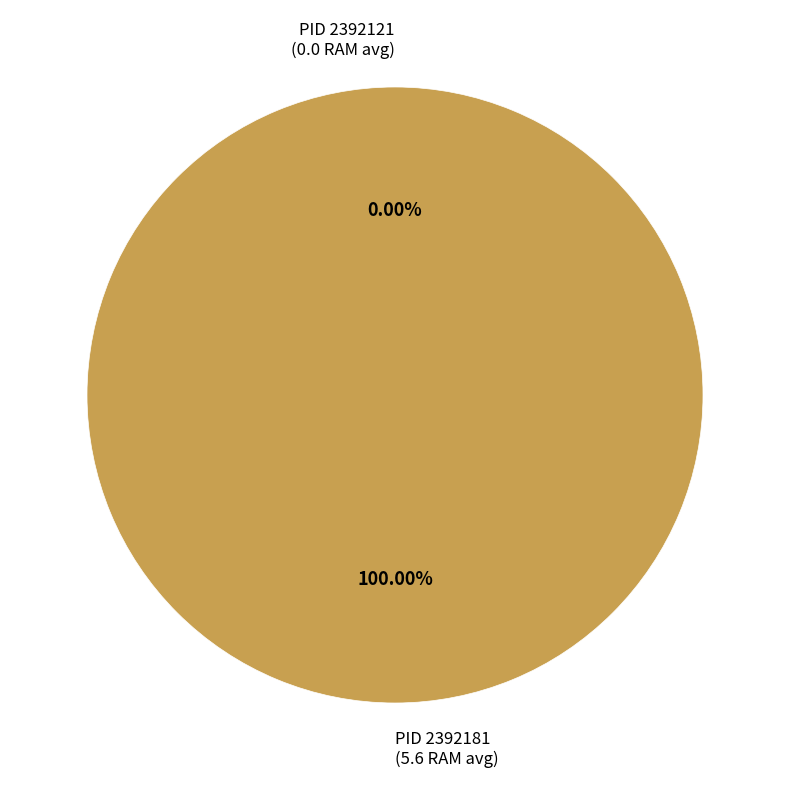

Combined, what portion of the pie is 2392181 and 2392121?

100.0%